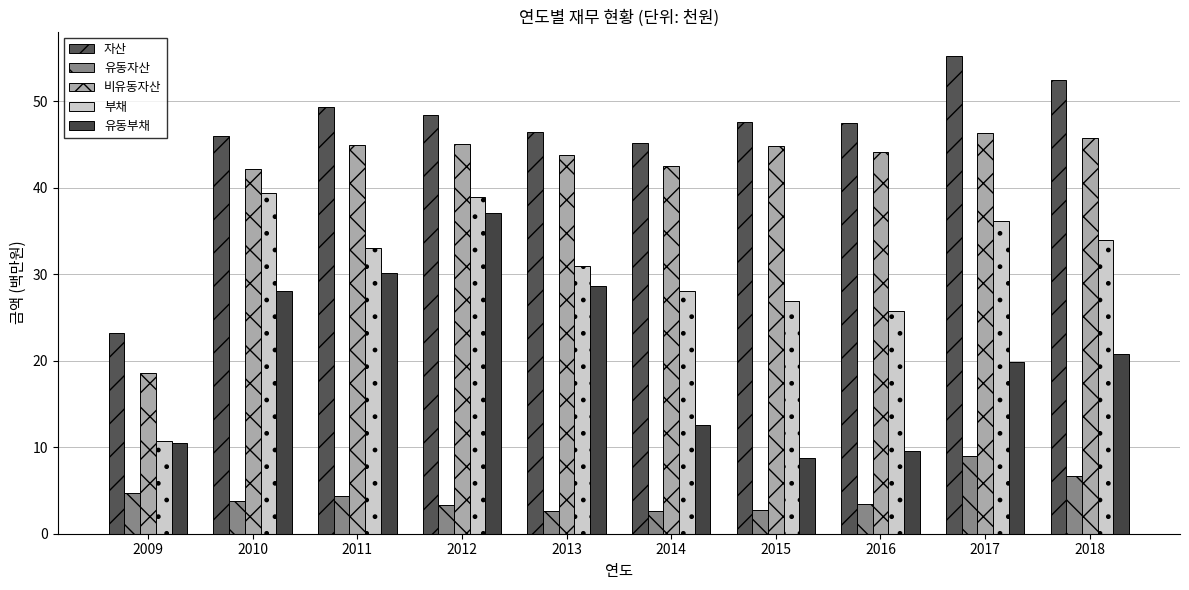

What is the maximum value shown in the chart?

55.3